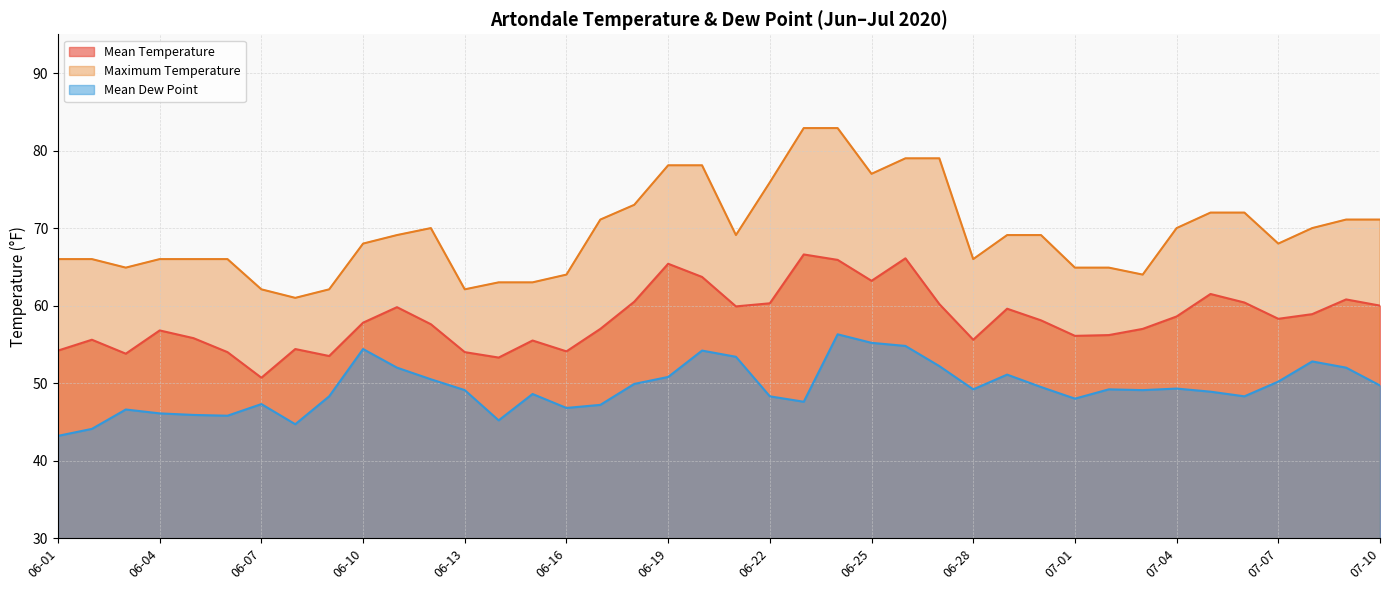

The value of Mean Dew Point at 06-16 is 18.7. True or false?

False